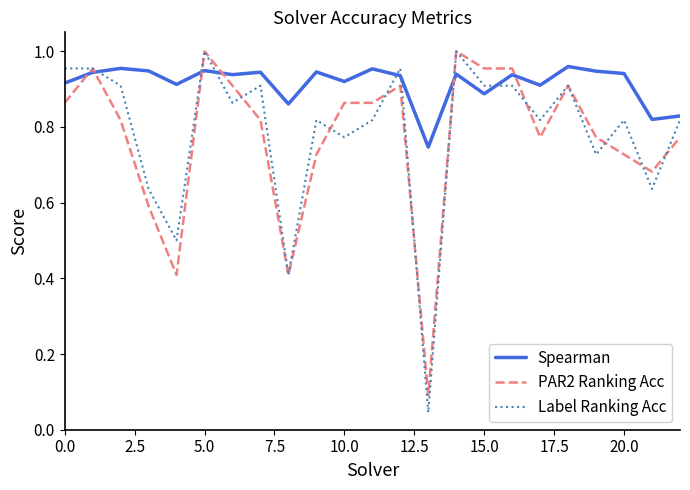

How many distinct data groups are displayed?

3